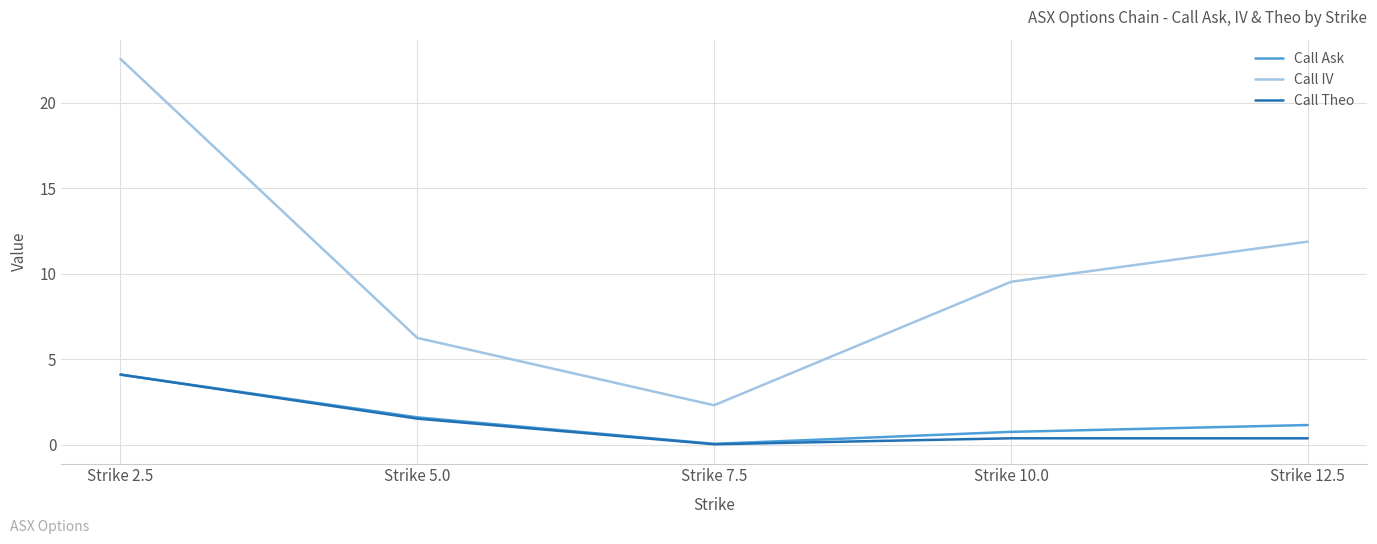

Where does the Call Ask series first go above 1?

Strike 2.5